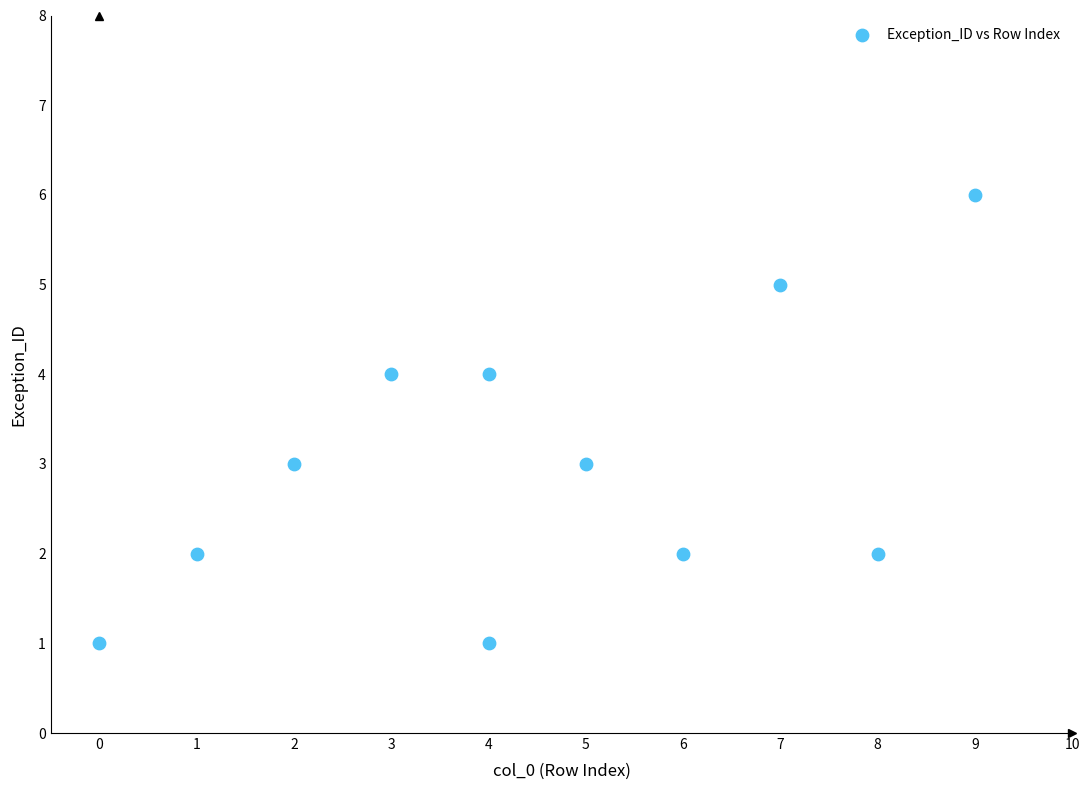

What is the average X value?

4